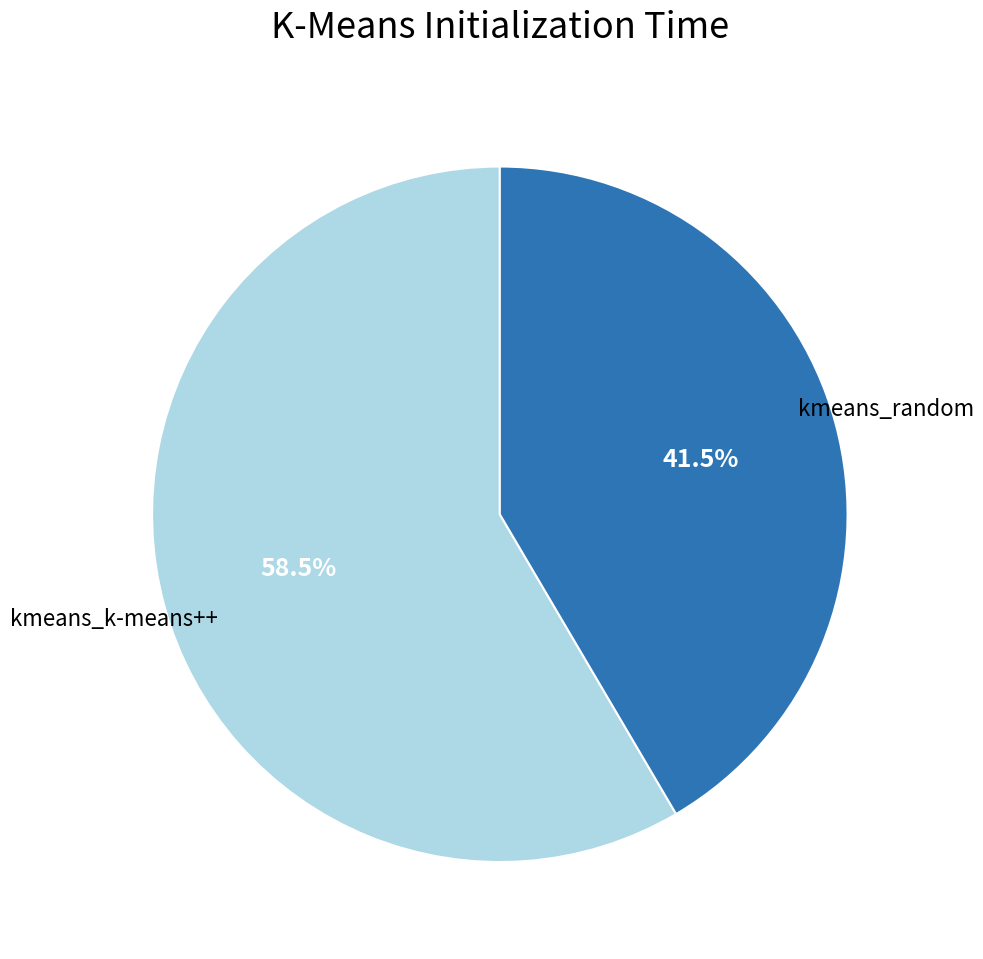

To the nearest percent, what is the average slice percentage?

50%